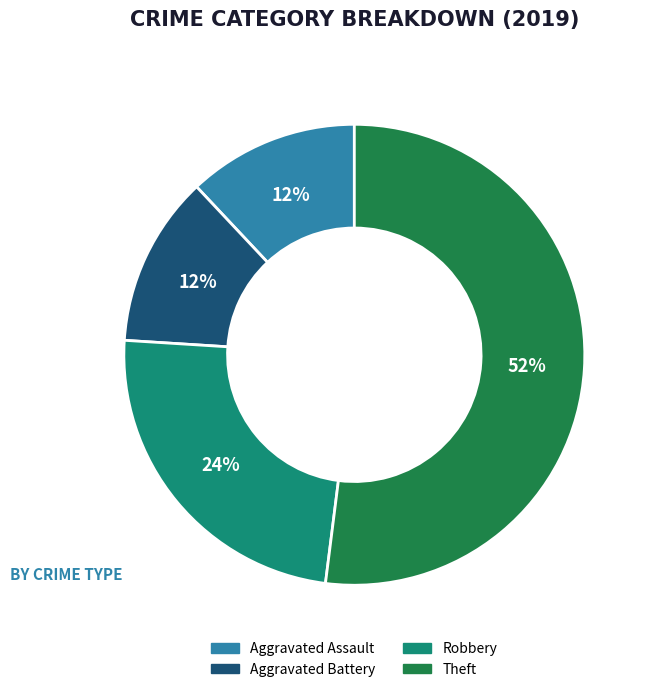

To the nearest percent, what percentage of the pie is Robbery?

24%